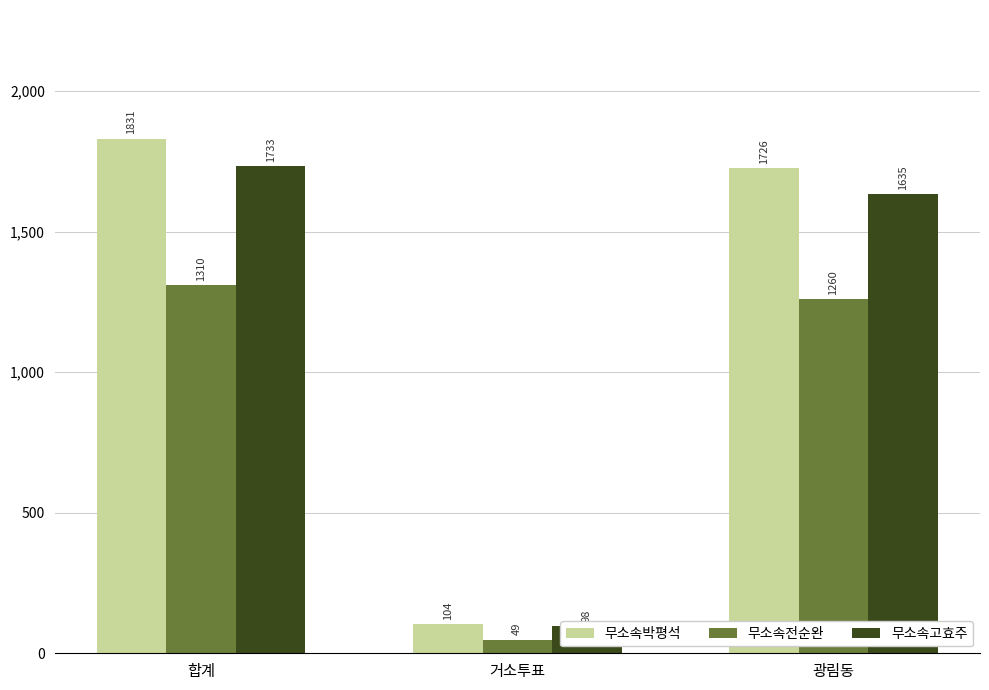

At how many categories does at least one series exceed 568?

2